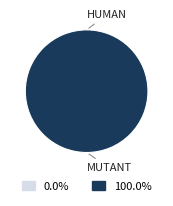

Which category has the smallest portion of the pie?

Human